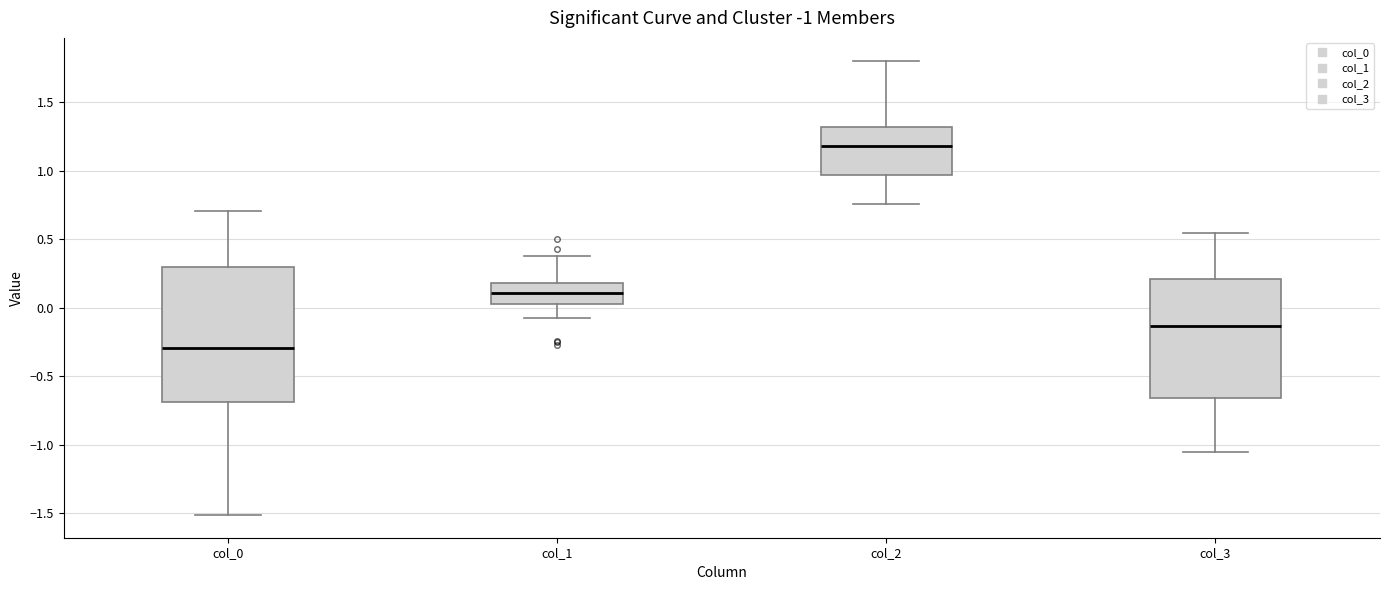

Comparing the boxes themselves (not the whiskers), which one is the tallest?

col_0